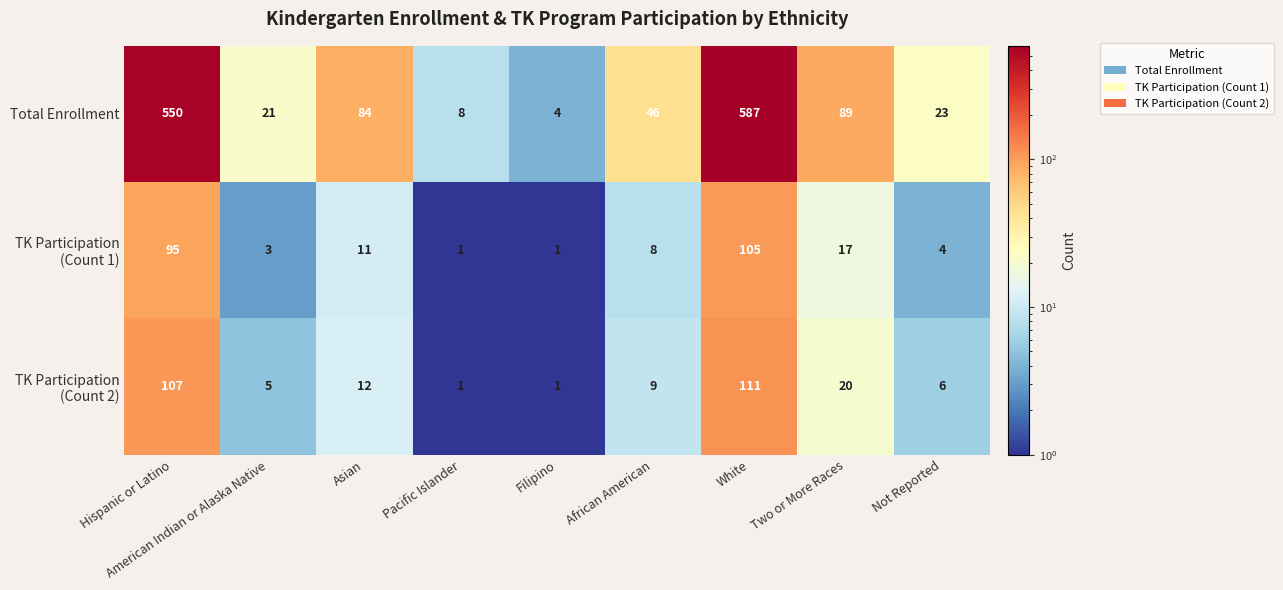

What is the minimum value shown in the chart?

1